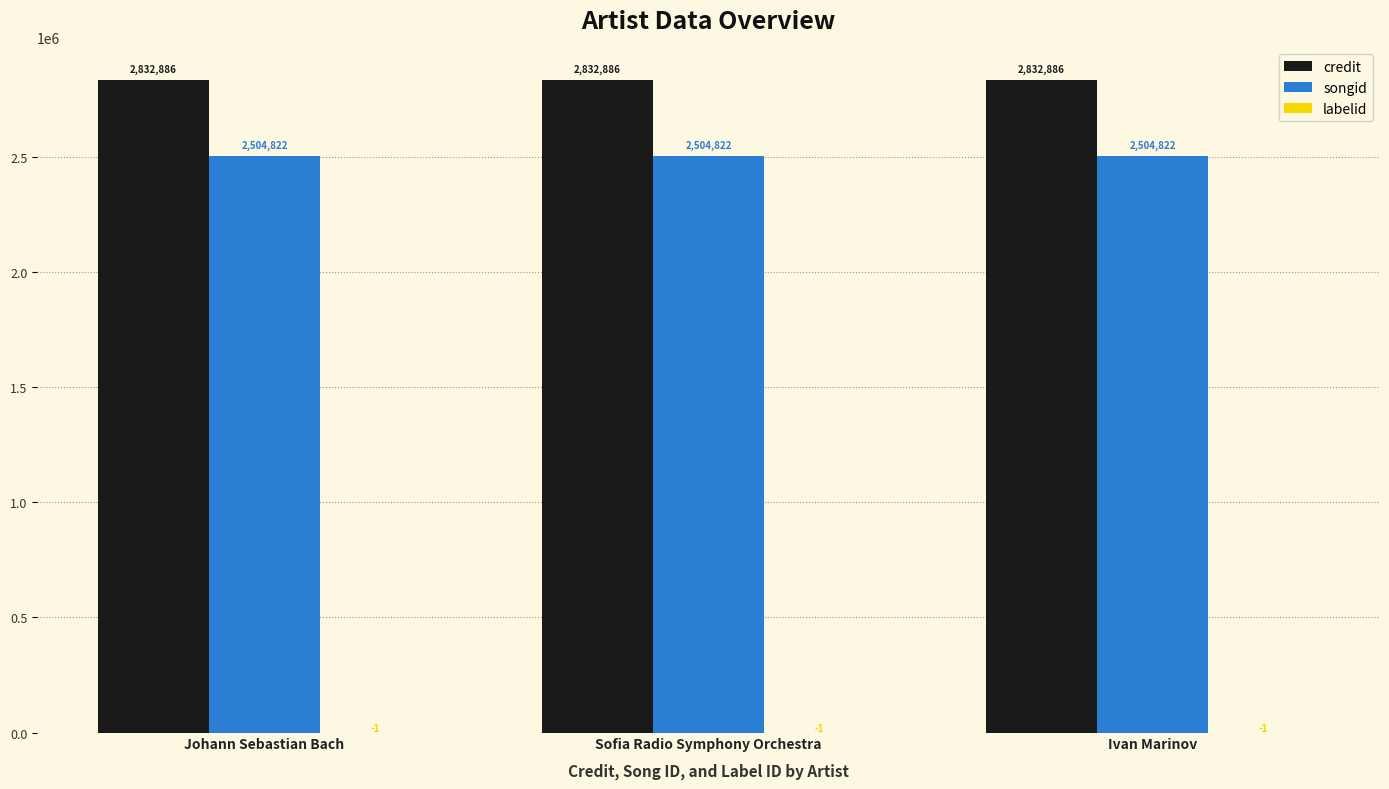

Which series has the largest total across all categories?

credit